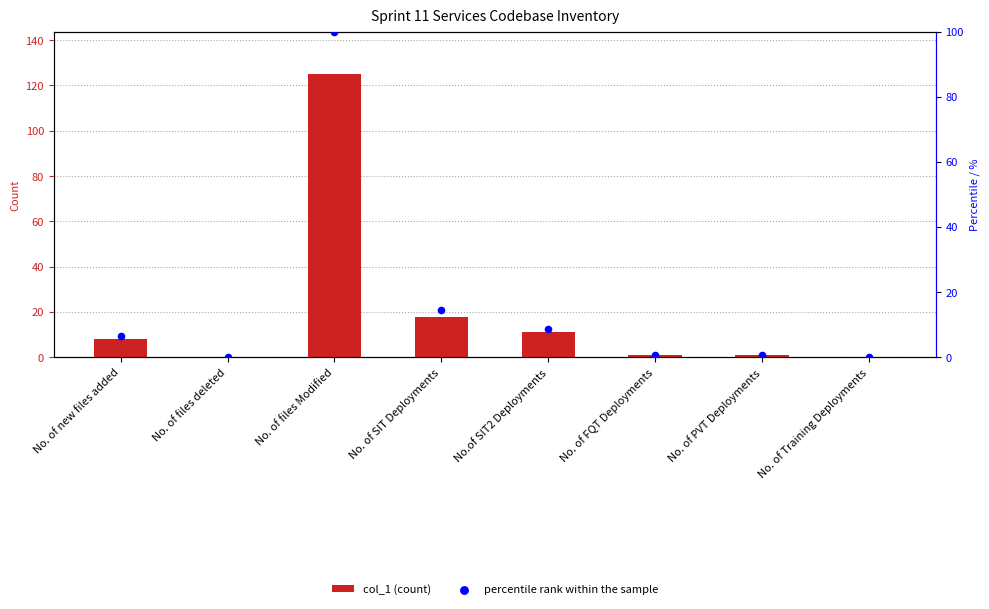

What is the total value across all series at No.of SIT2 Deployments?

19.8